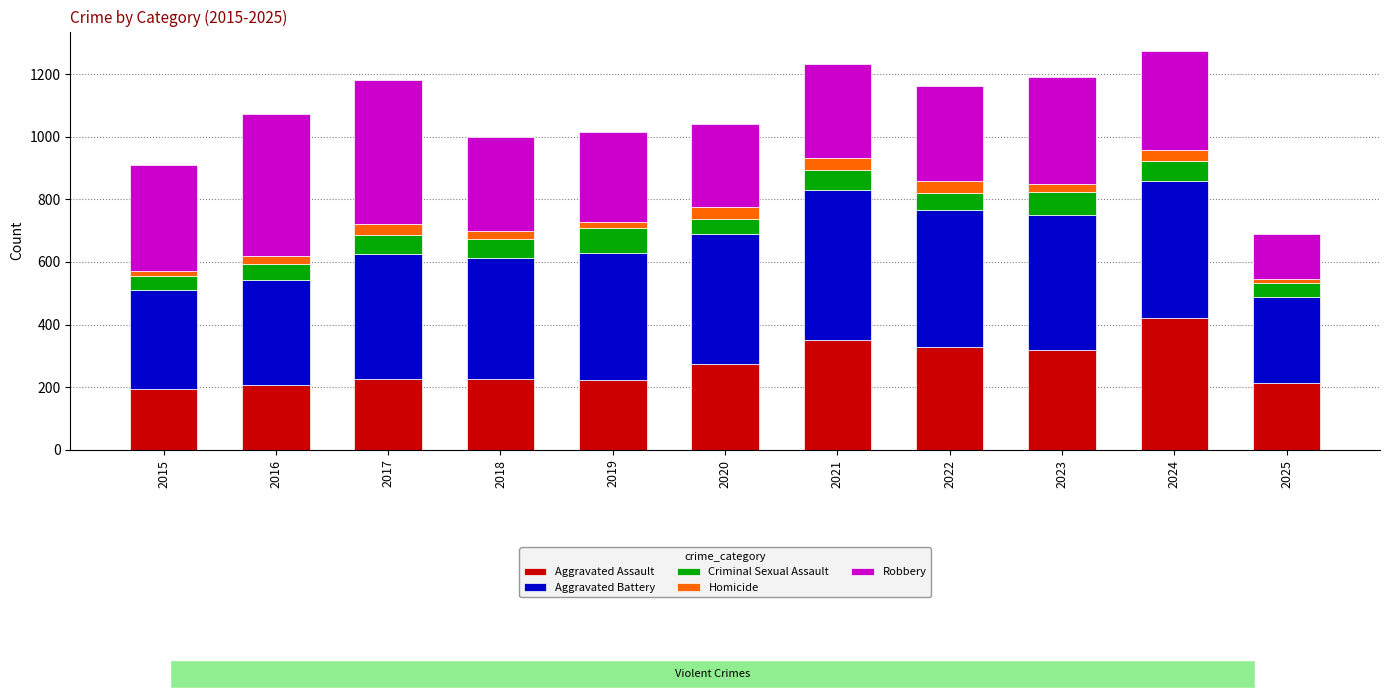

List the labels in order of Robbery value, largest first.

2017, 2016, 2023, 2015, 2024, 2022, 2018, 2021, 2019, 2020, 2025